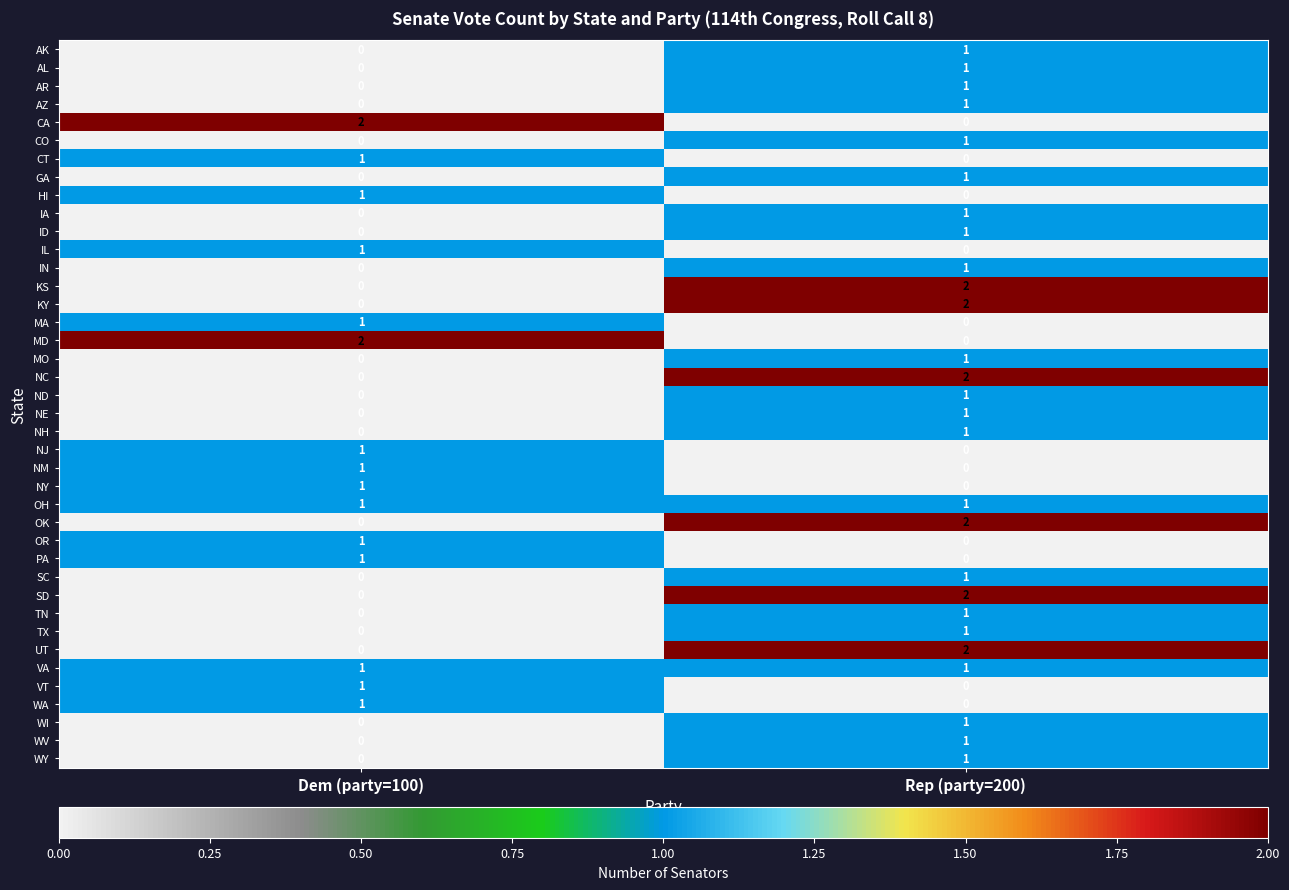

List the labels in order of AZ value, smallest first.

Dem (party=100), Rep (party=200)